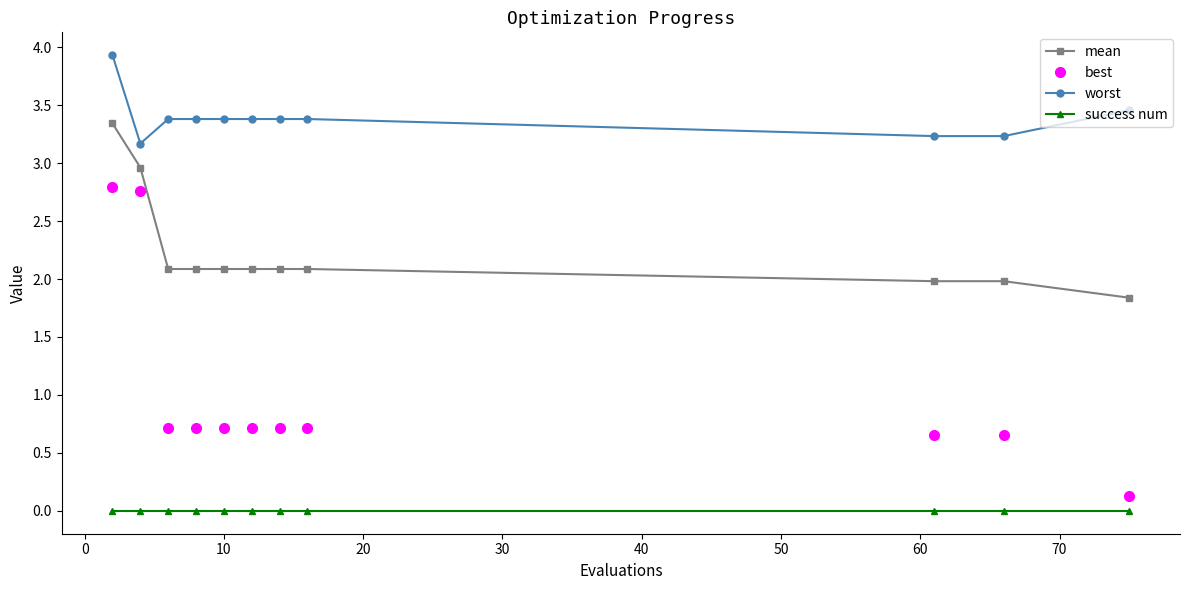

Which series has the largest total across all categories?

worst